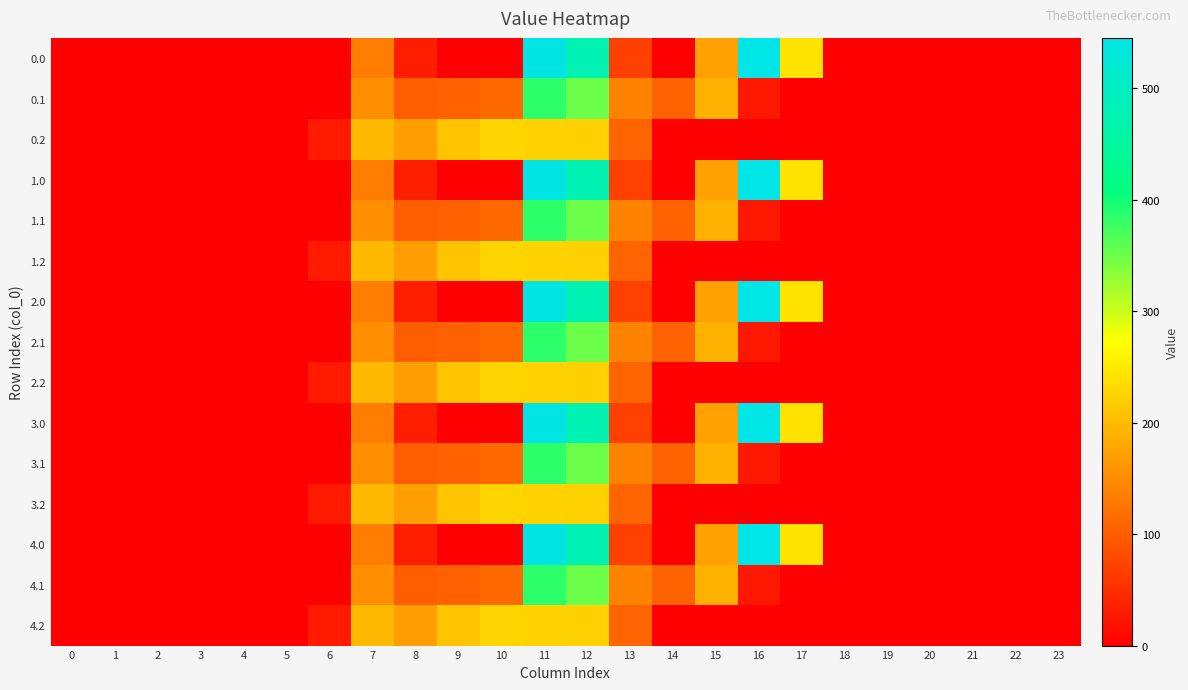

At which category is the sum across all series the highest?

11